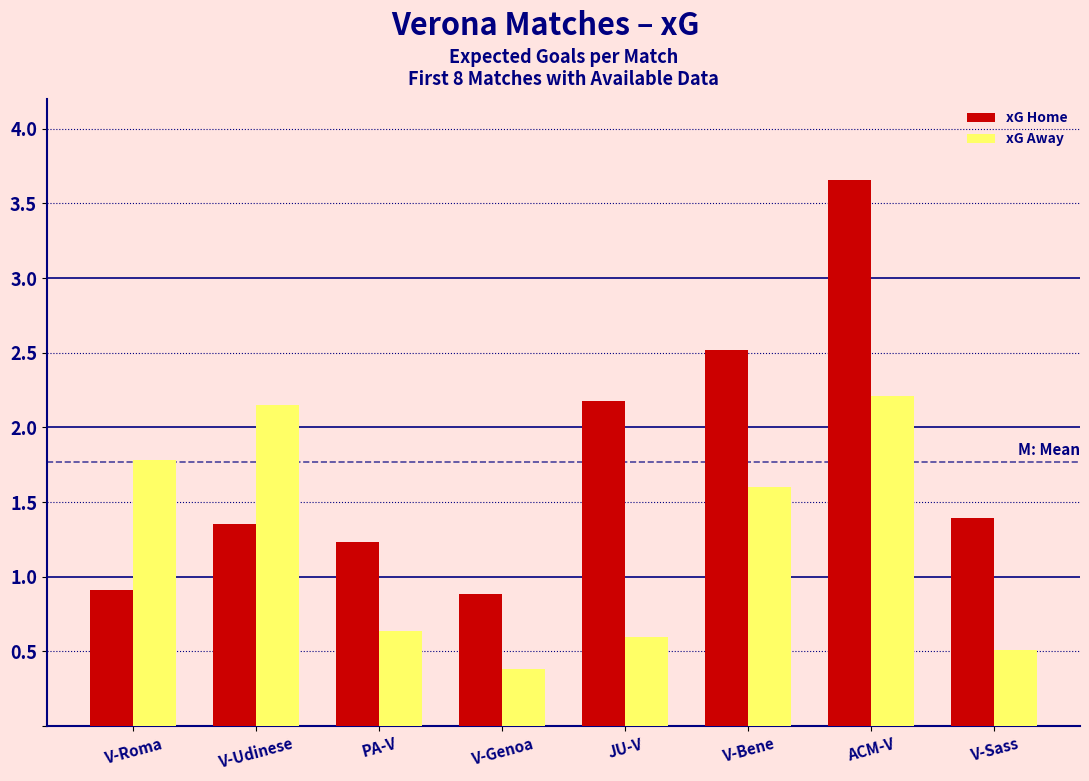

The xG Away series shows 0.5 at V-Sass. True or false?

True